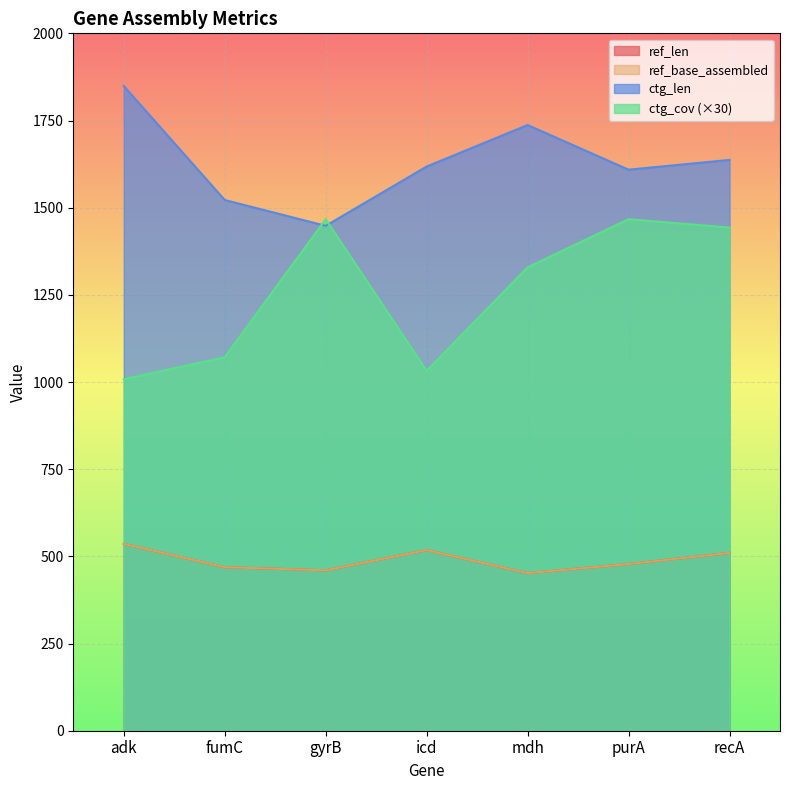

What is the label of the 1st point from the left?

adk